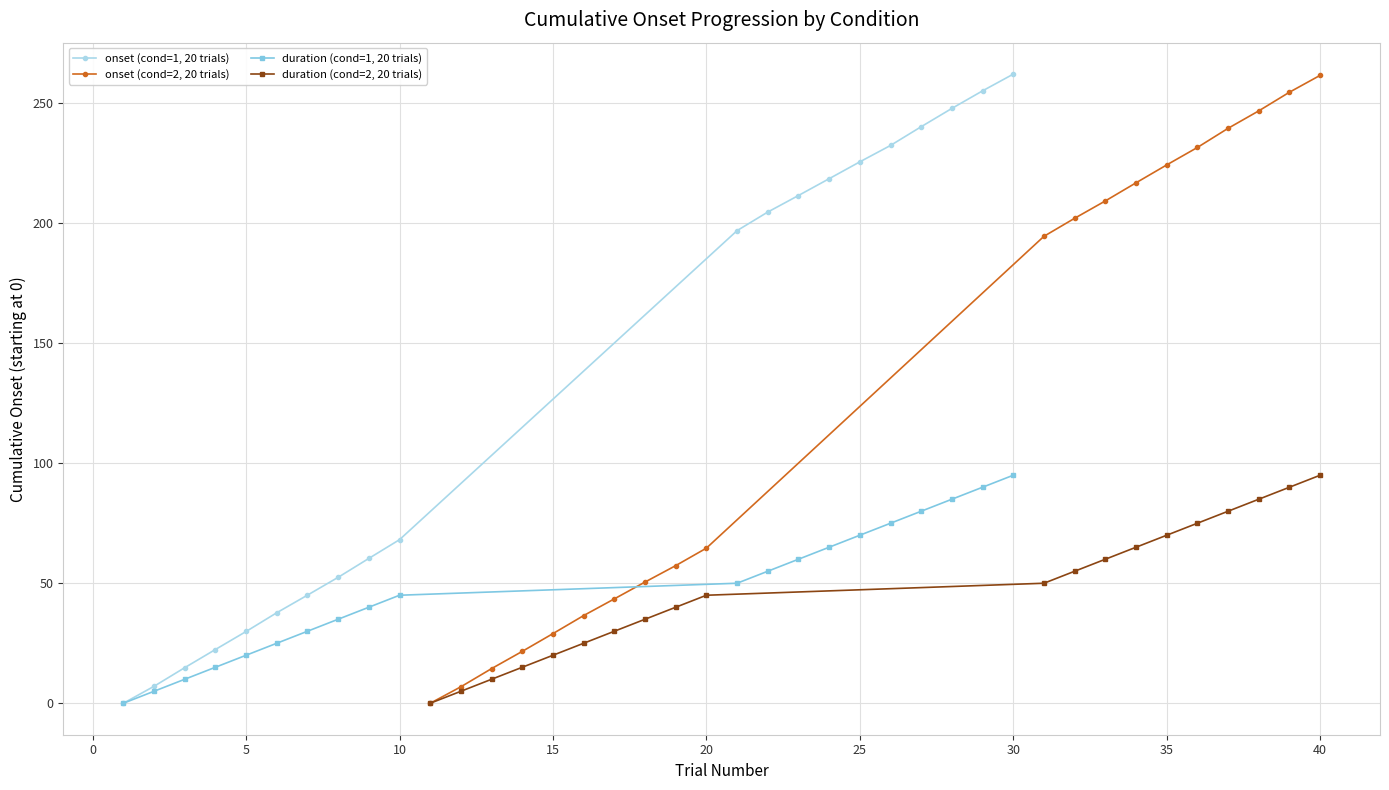

What is the highest value of the duration (cond=1, 20 trials) series?

95.0